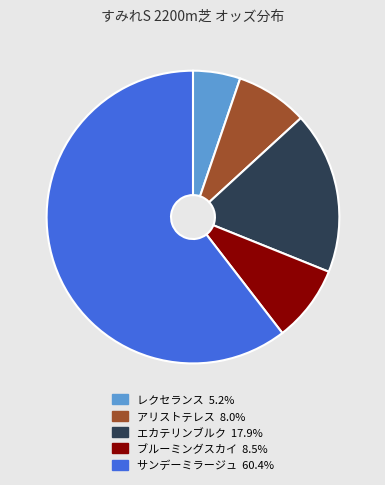

Combined, do ブルーミングスカイ 8.5% and アリストテレス 8.0% account for over 50%?

No